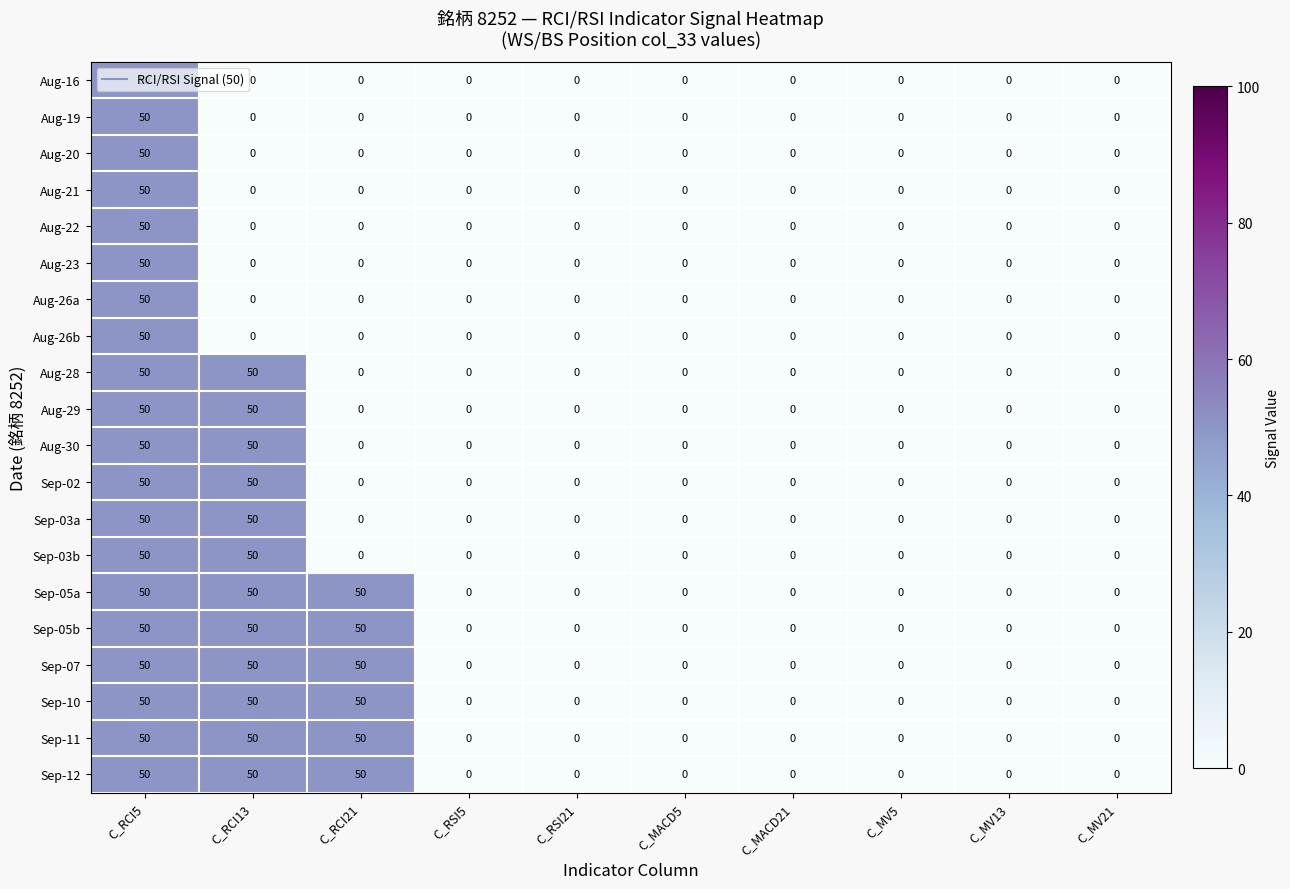

At how many categories does at least one series exceed 28?

3